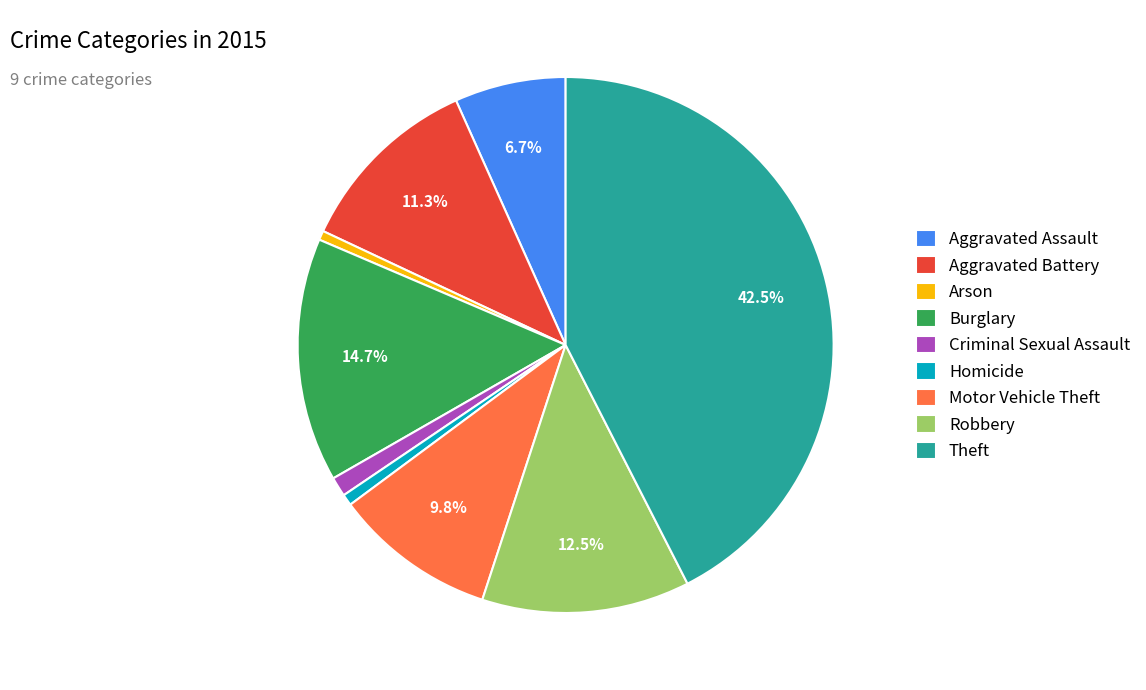

How many slices are in this pie chart?

9